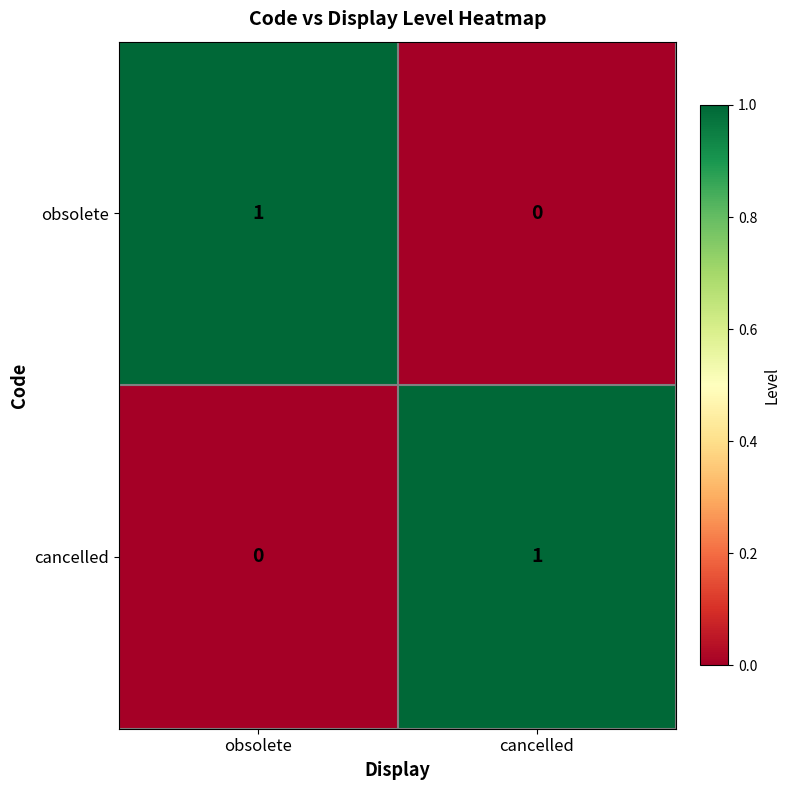

At which label does cancelled reach its minimum?

obsolete